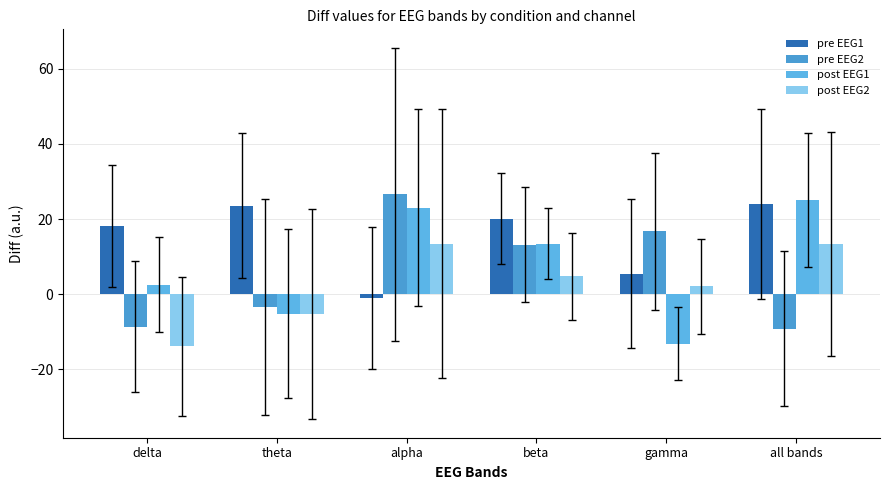

The value of pre EEG2 at gamma is 16.7. True or false?

True